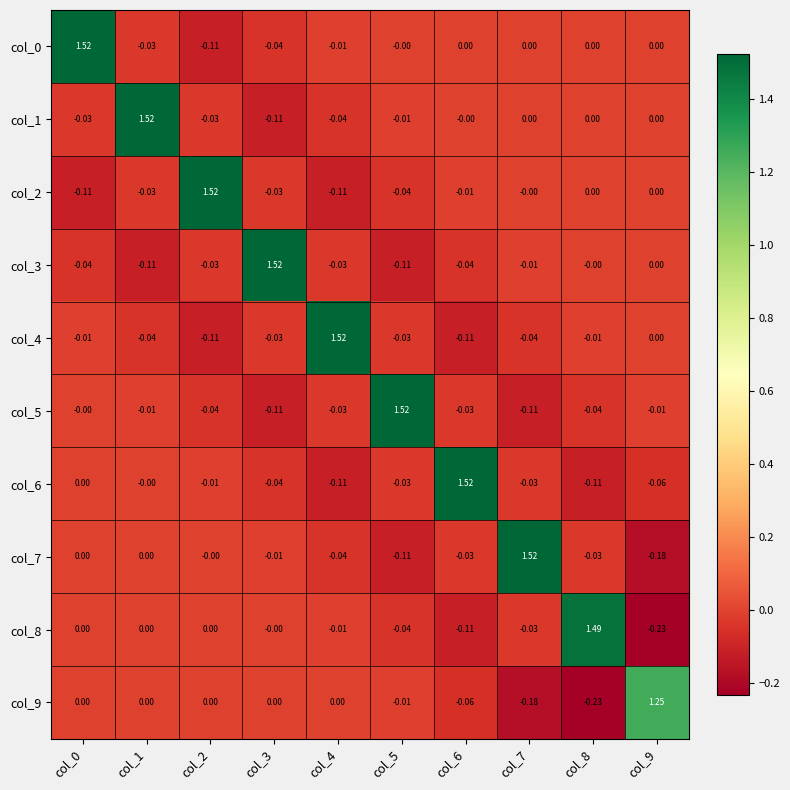

How many categories are shown in the chart?

10